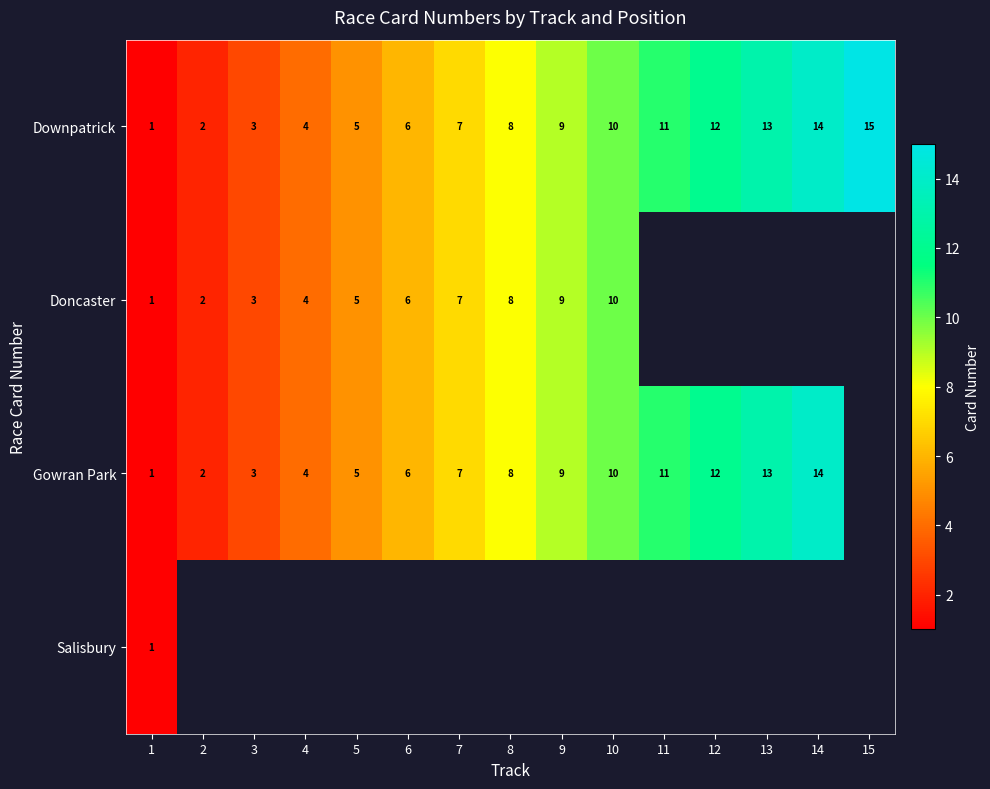

Rank the categories by Downpatrick value from highest to lowest.

15, 14, 13, 12, 11, 10, 9, 8, 7, 6, 5, 4, 3, 2, 1